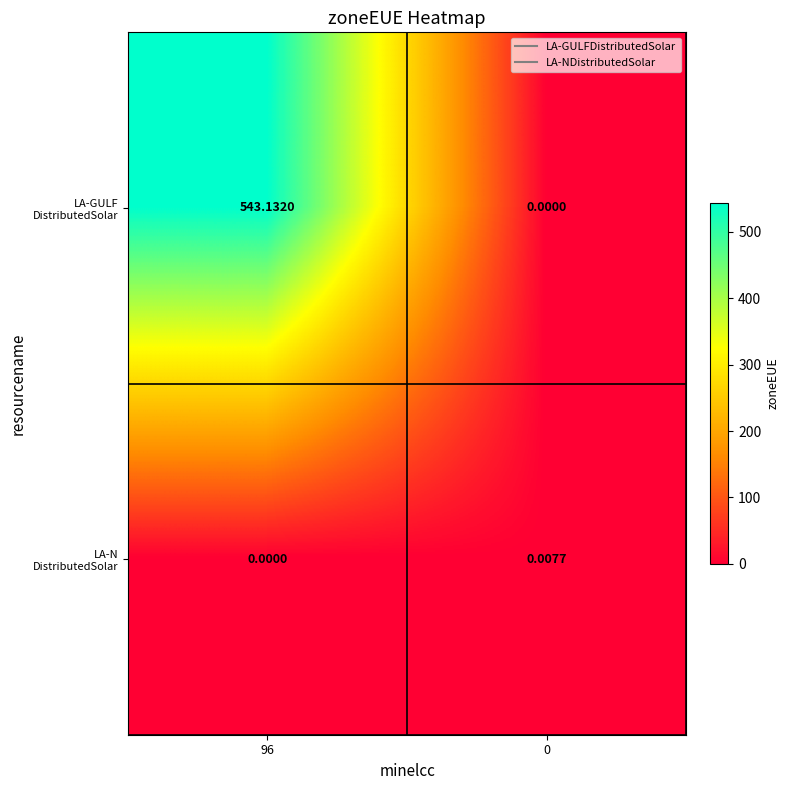

Which label corresponds to the largest value in the chart?

96